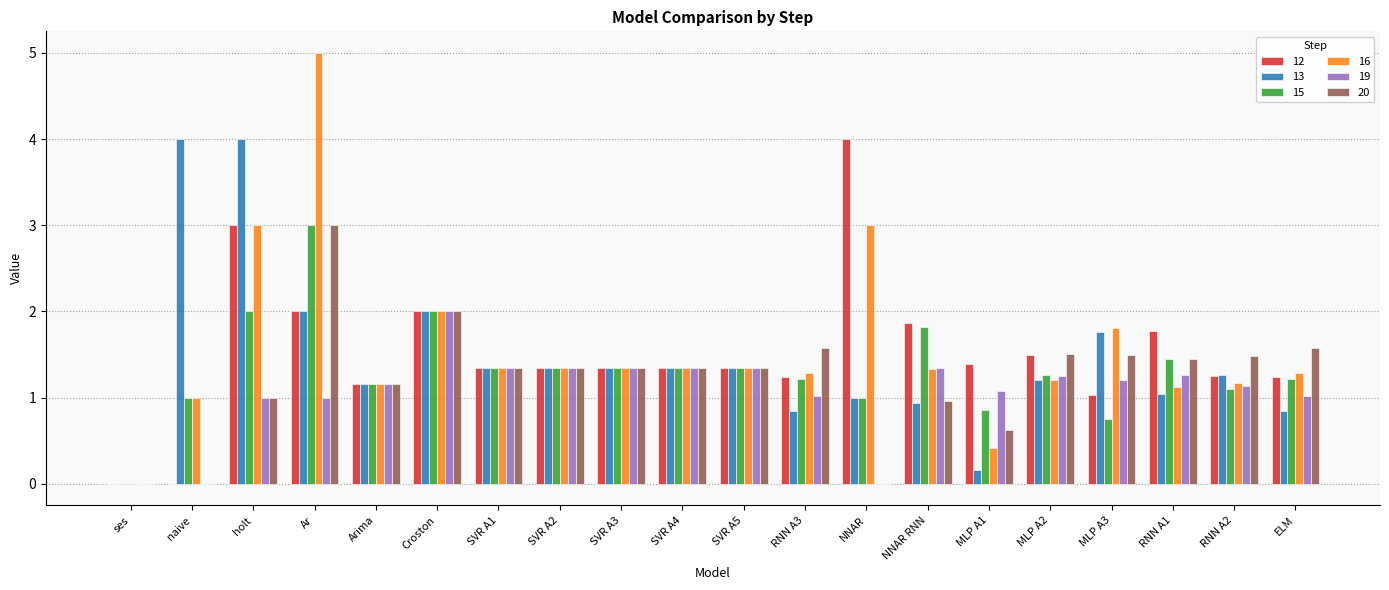

How many categories are shown in the chart?

20